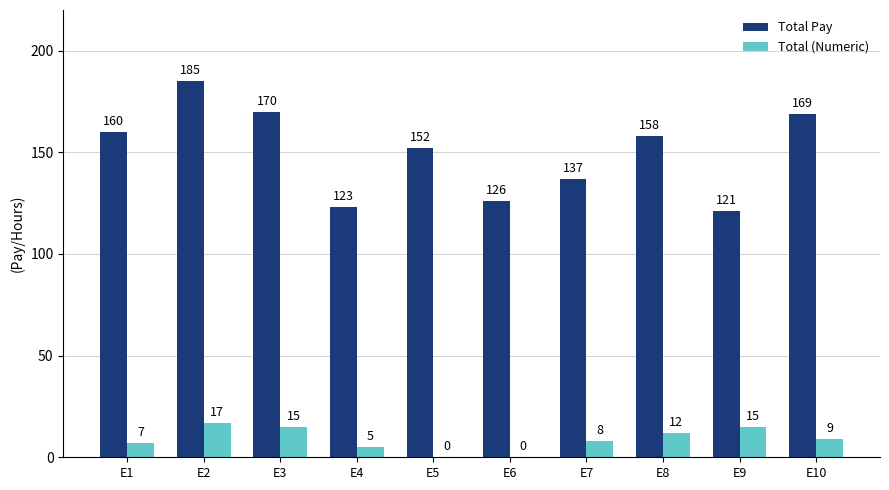

What is the sum of all Total Pay values?

1501